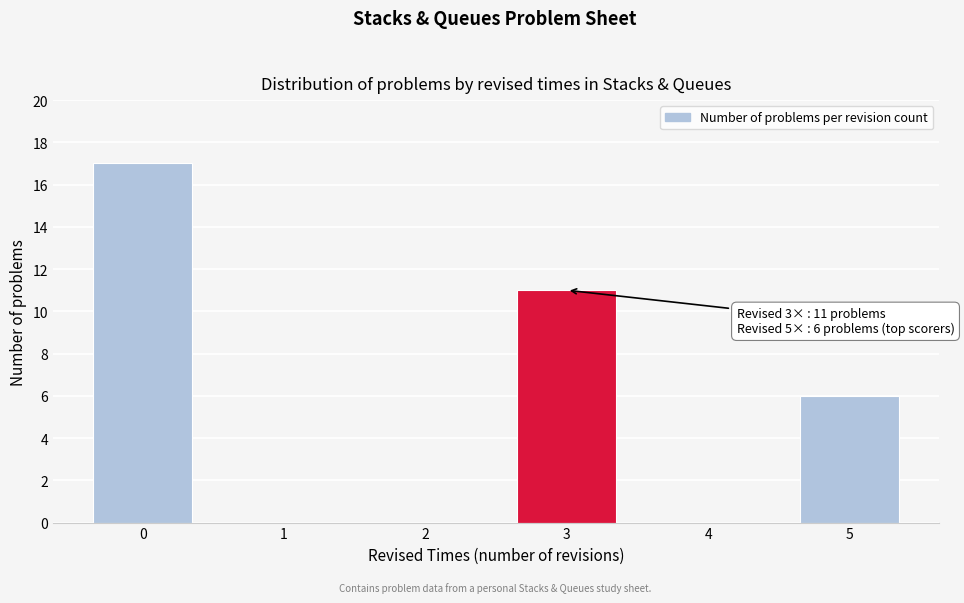

Reading left to right, what are all the values shown in this chart?

0=17	1=0	2=0	3=11	4=0	5=6